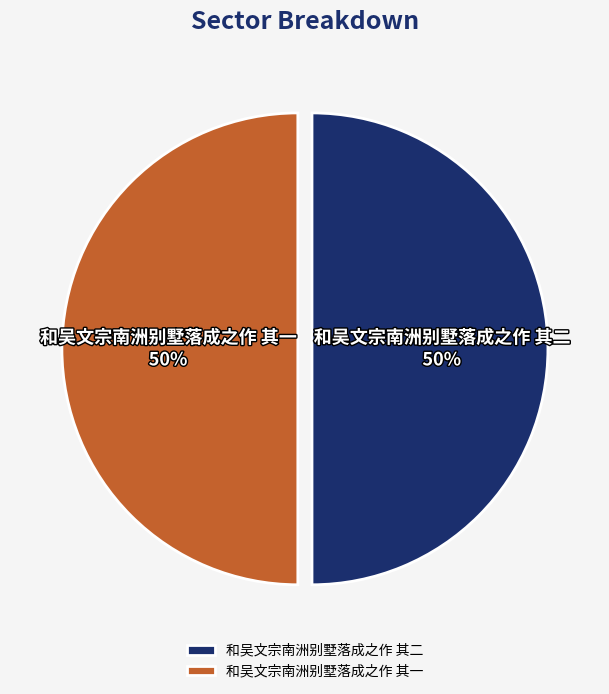

What is the ratio of the value at 和吴文宗南洲别墅落成之作 其一 to the value at 和吴文宗南洲别墅落成之作 其二?

1.0